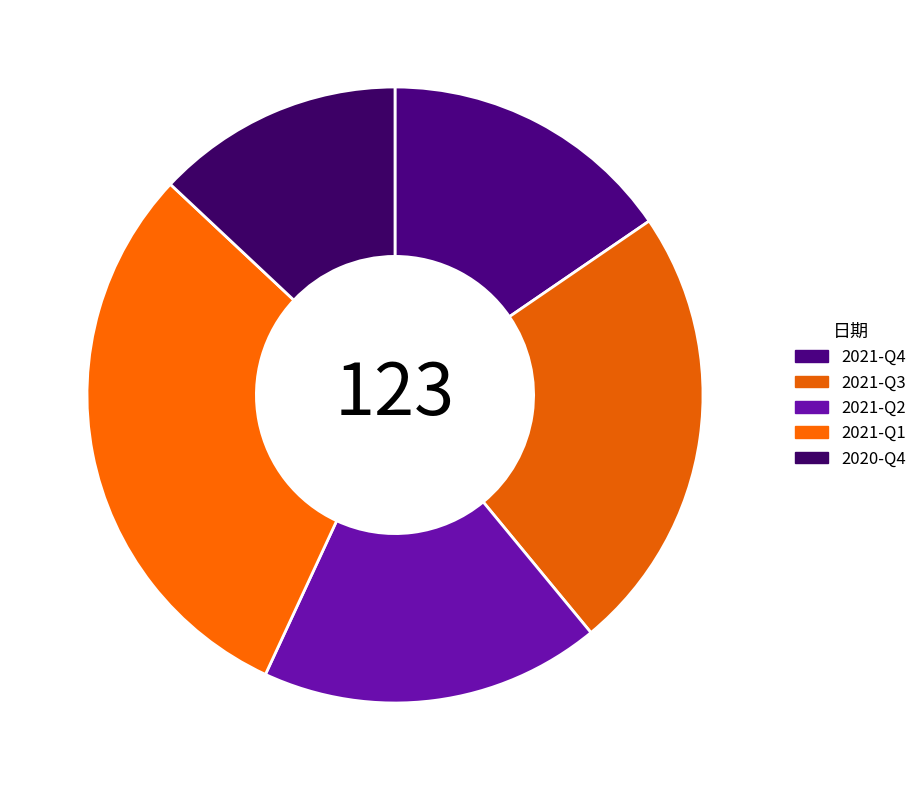

Is it true that 2021-Q2 is 18% of the pie?

True